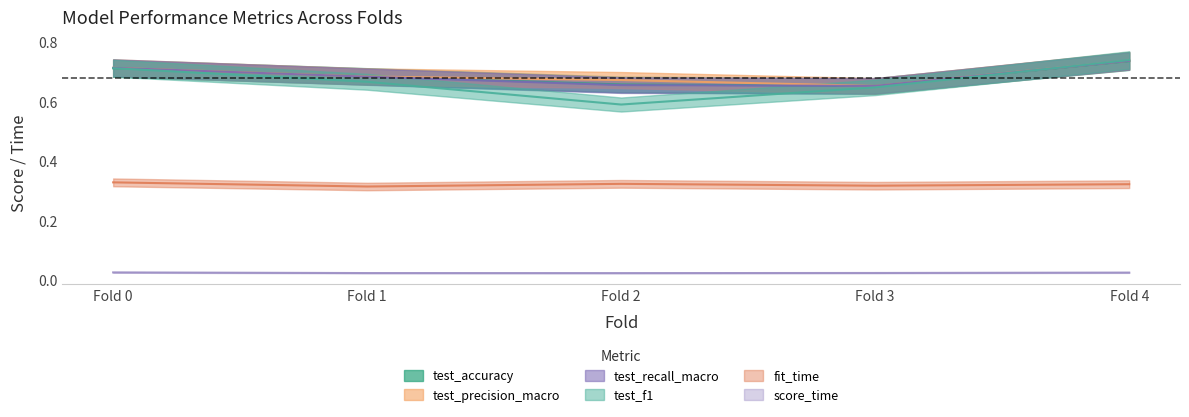

True or false: test_f1 and score_time intersect in this chart.

False